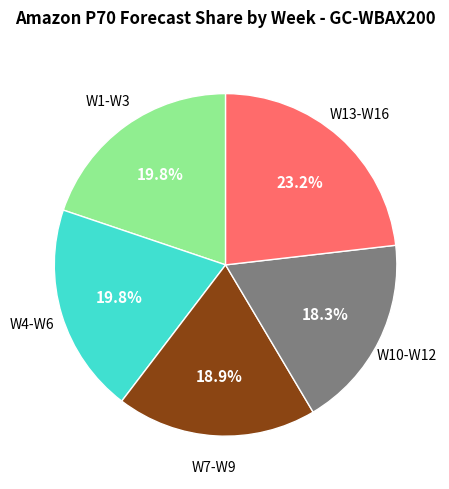

To the nearest percent, what is the difference between the largest and smallest slice percentages?

5%